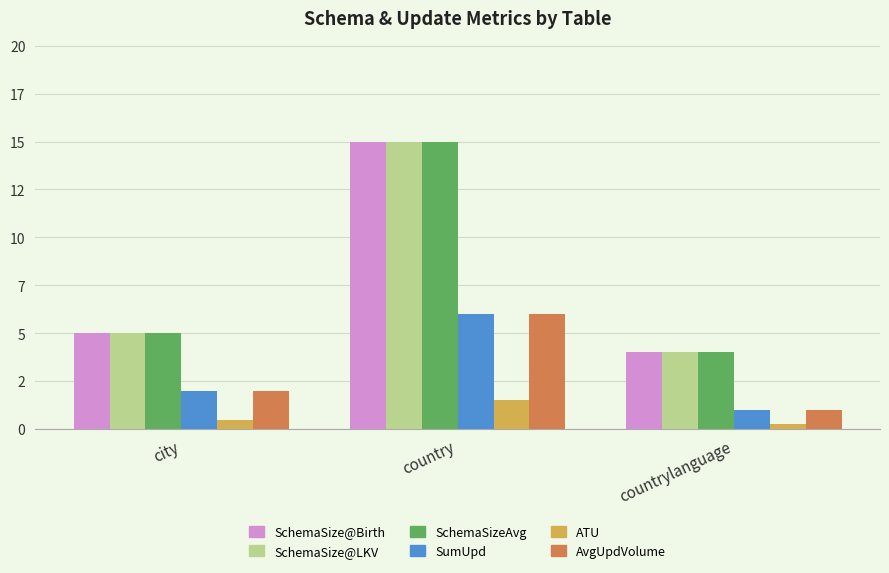

What is the spread (max minus min) of values at city?

4.5